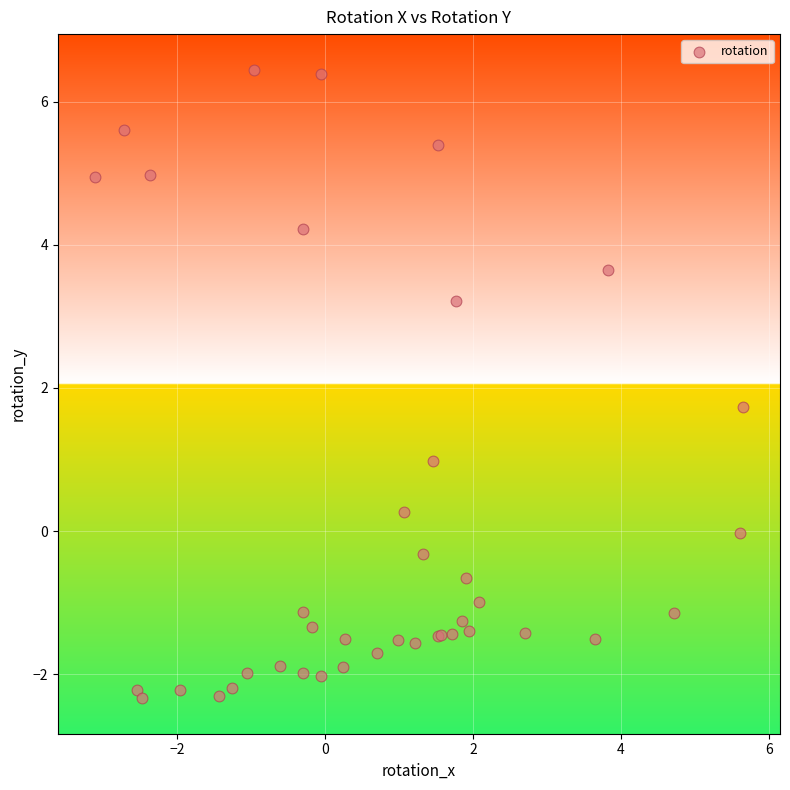

What Y value in the scatter plot is closest to 2?

1.7